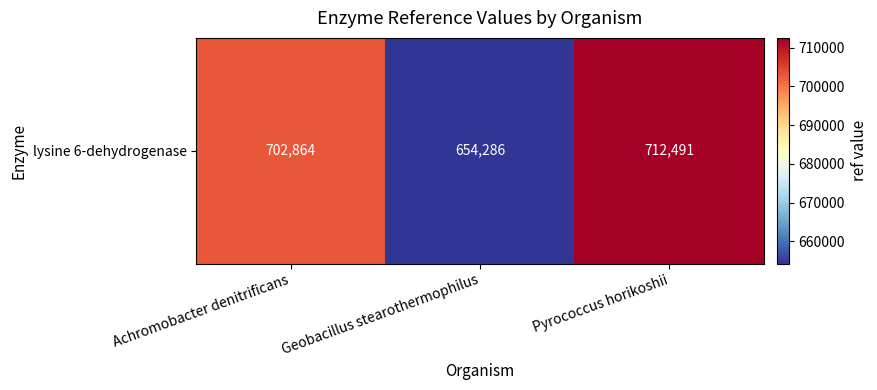

Rank the categories by value from highest to lowest.

Pyrococcus horikoshii, Achromobacter denitrificans, Geobacillus stearothermophilus